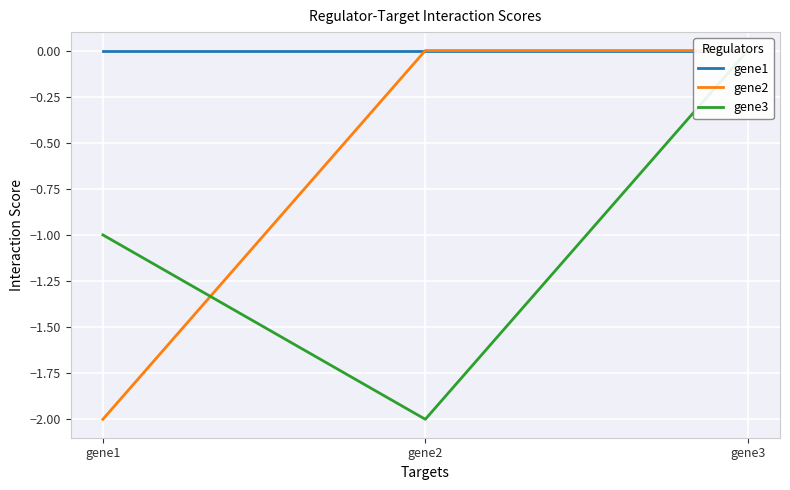

The gene2 series shows 0 at gene3. True or false?

True